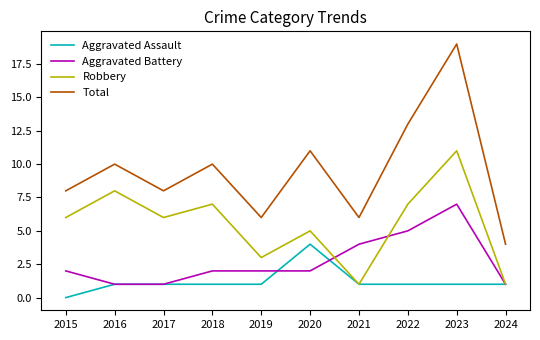

Reading left to right, transcribe all the data shown in this chart.

Aggravated Assault: 0	1	1	1	1	4	1	1	1	1
Aggravated Battery: 2	1	1	2	2	2	4	5	7	1
Robbery: 6	8	6	7	3	5	1	7	11	1
Total: 8	10	8	10	6	11	6	13	19	4